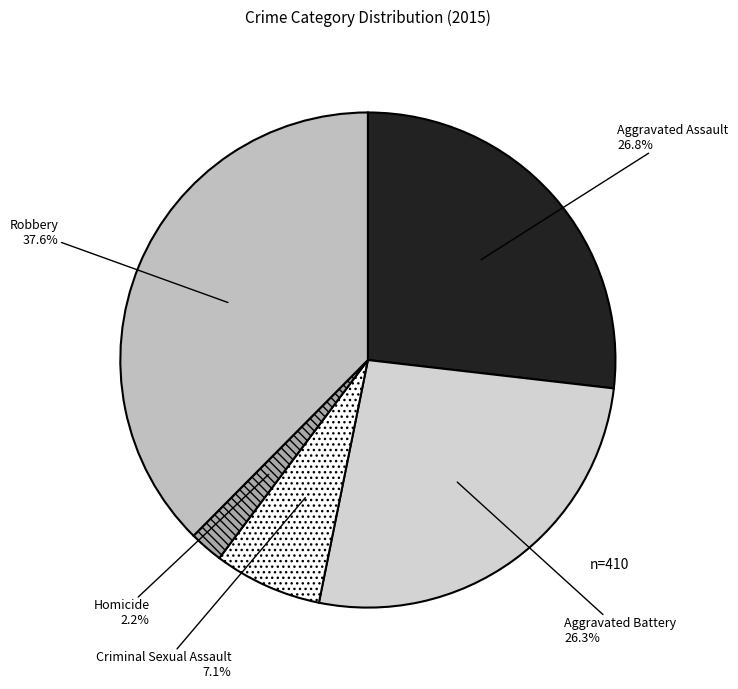

To the nearest percent, what is the difference between the largest and smallest slice percentages?

35%